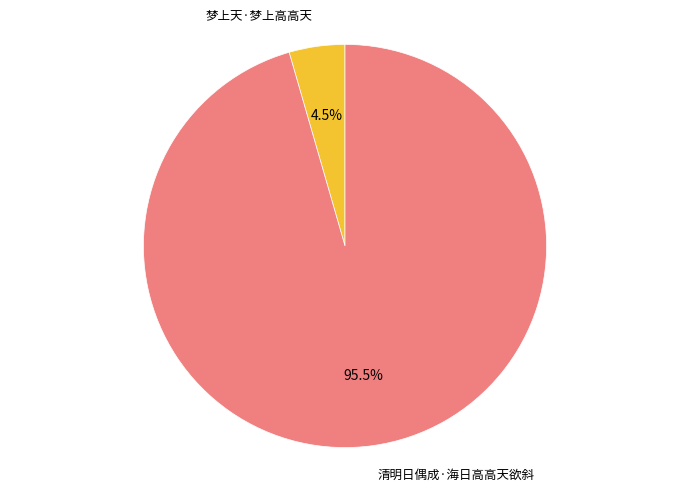

What is the majority slice?

清明日偶成·海日高高天欲斜